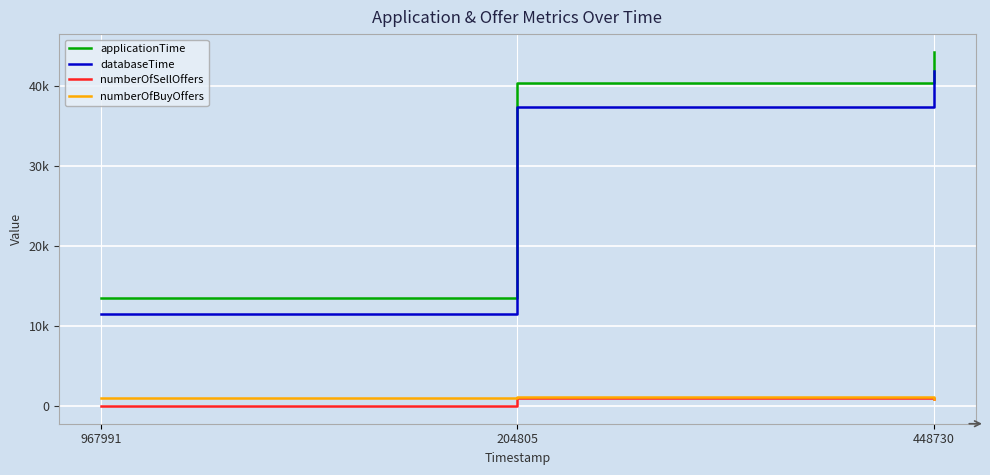

What position from the left is 967991?

1